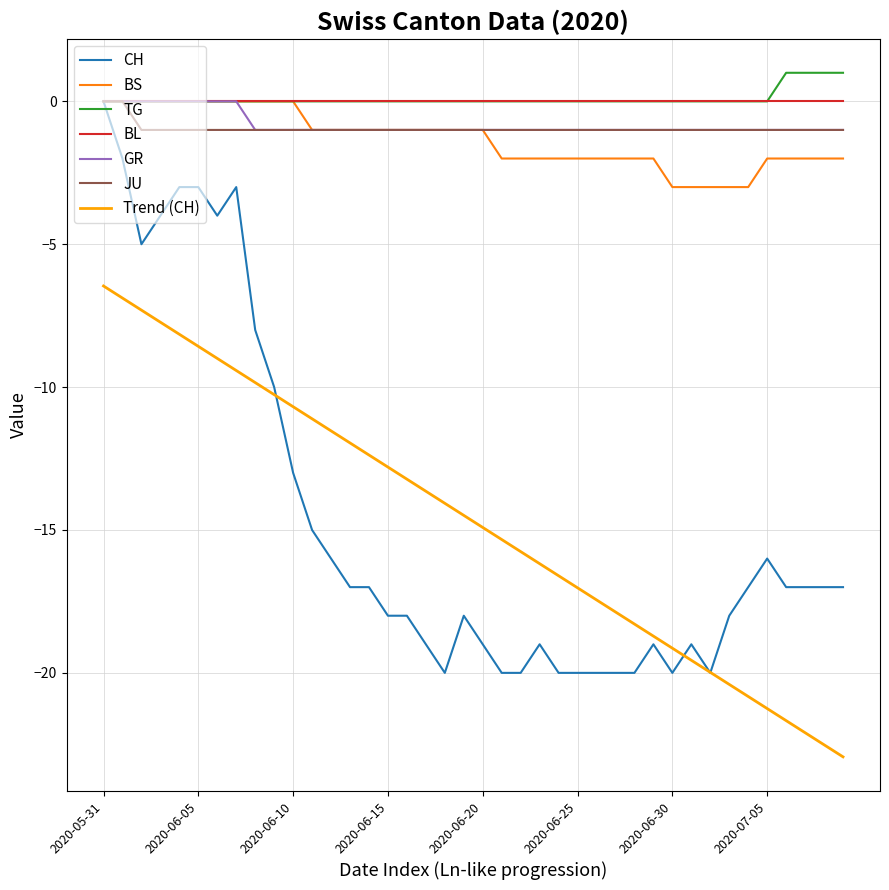

Is this an area chart (filled region under the line)?

No